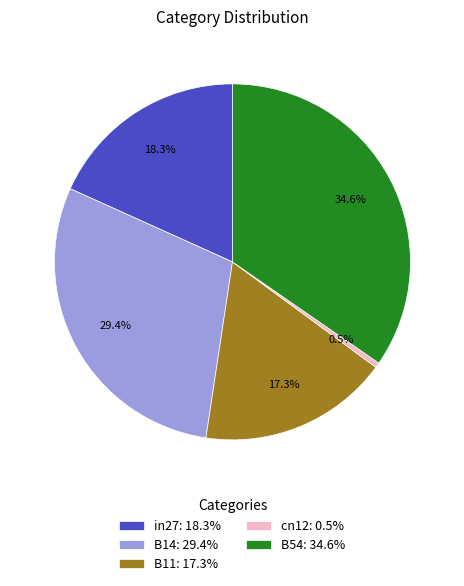

To the nearest percent, what is the average slice percentage?

20%